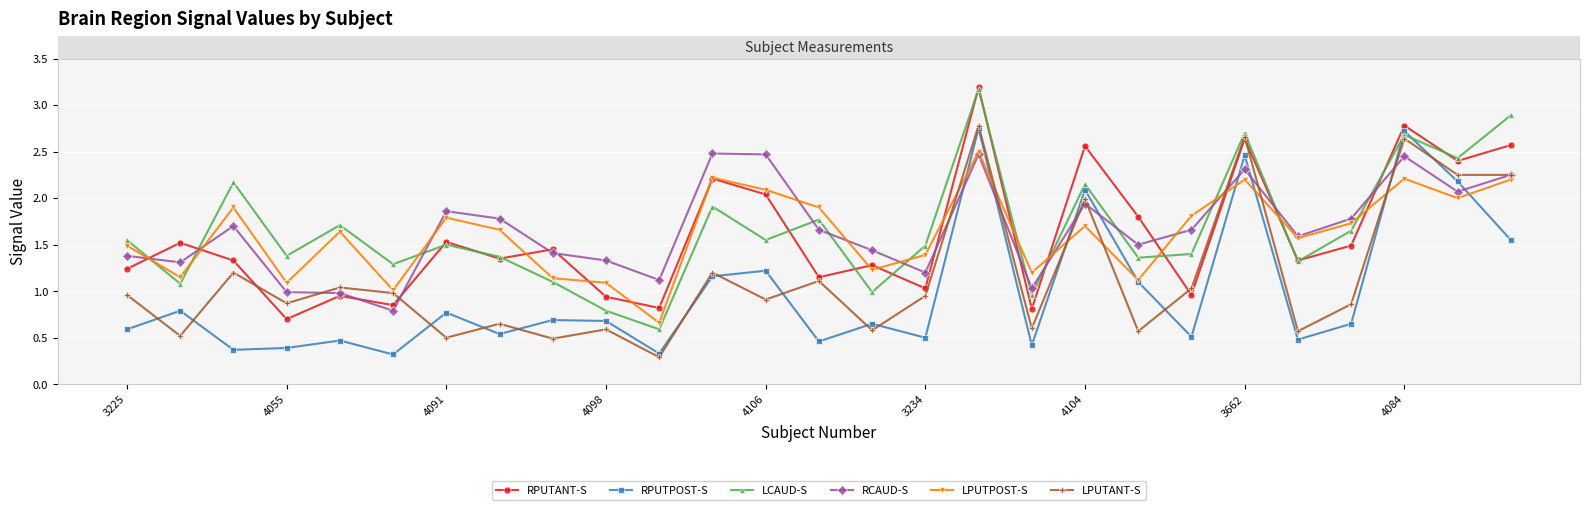

What is the minimum value for LPUTANT-S?

0.3